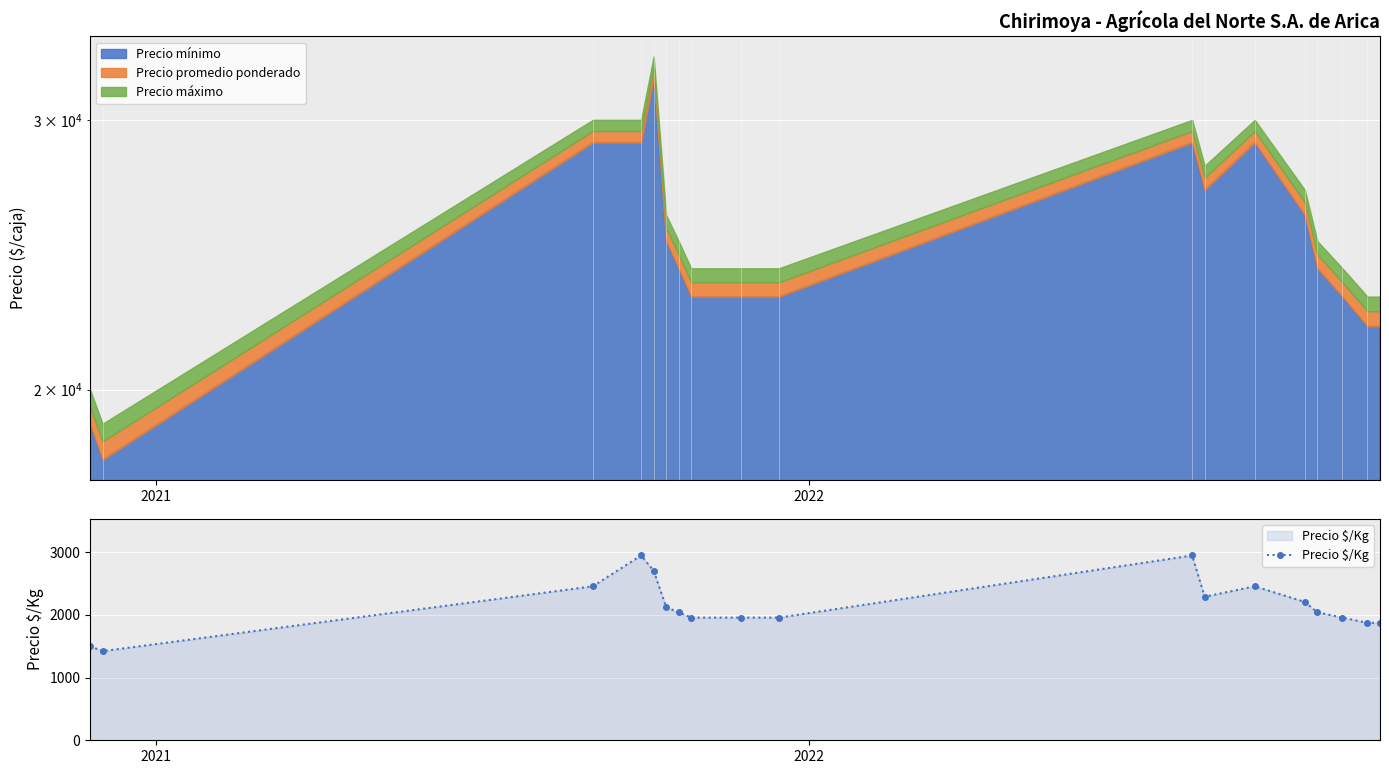

True or false: Precio $/Kg has more than 0 interior local peaks.

True